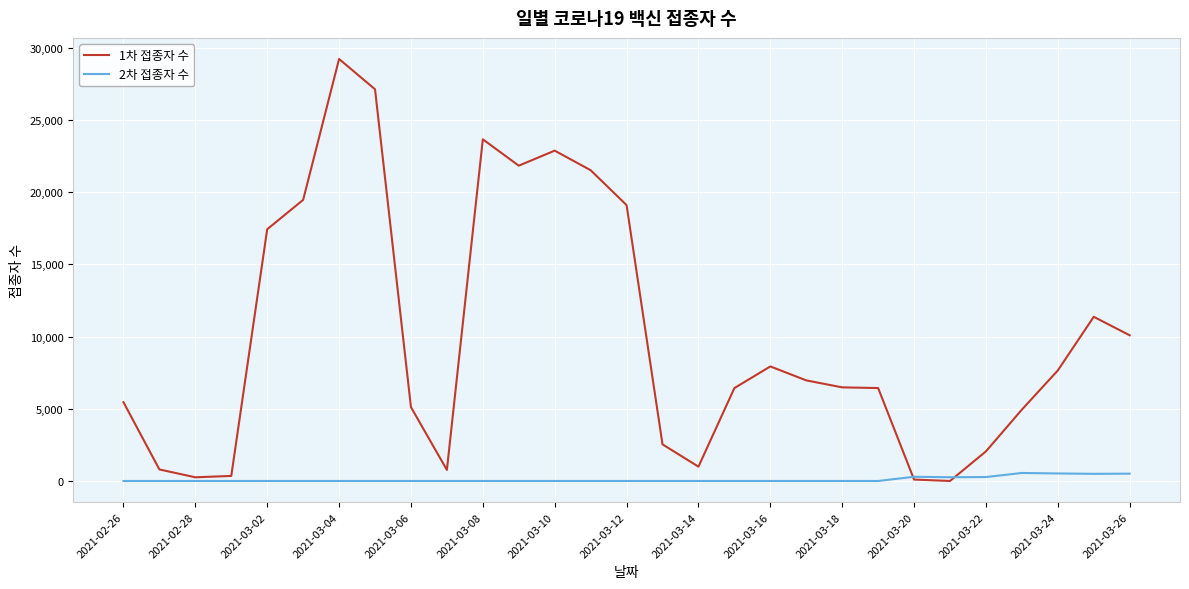

Which series has the widest spread of values?

1차 접종자 수